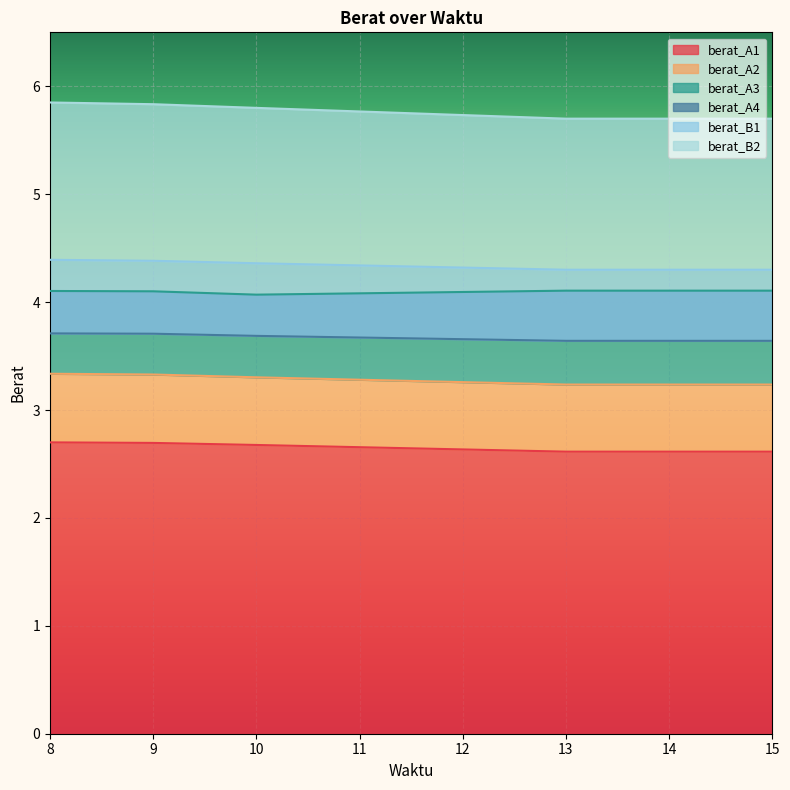

How many series are shown in this chart?

6